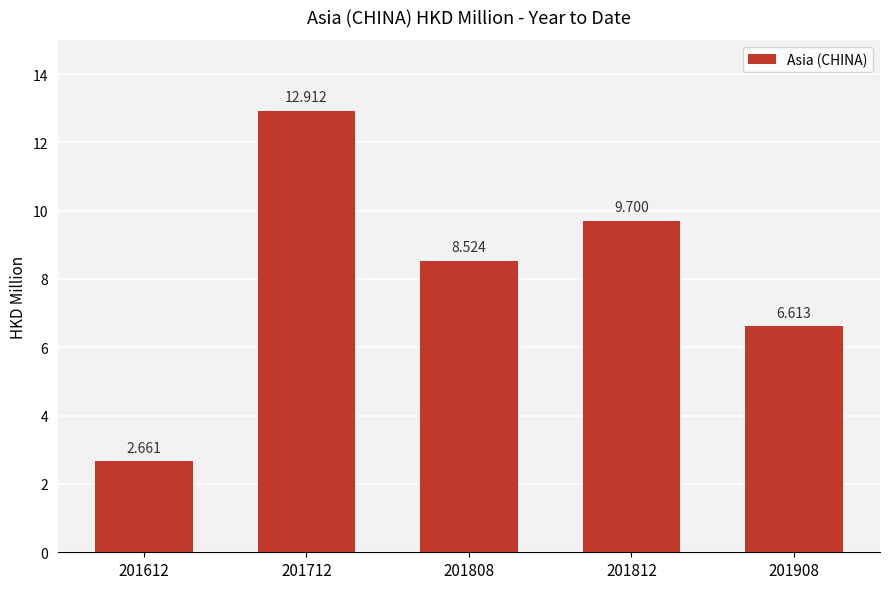

What is the ratio of the value at 201712 to the value at 201812?

1.3